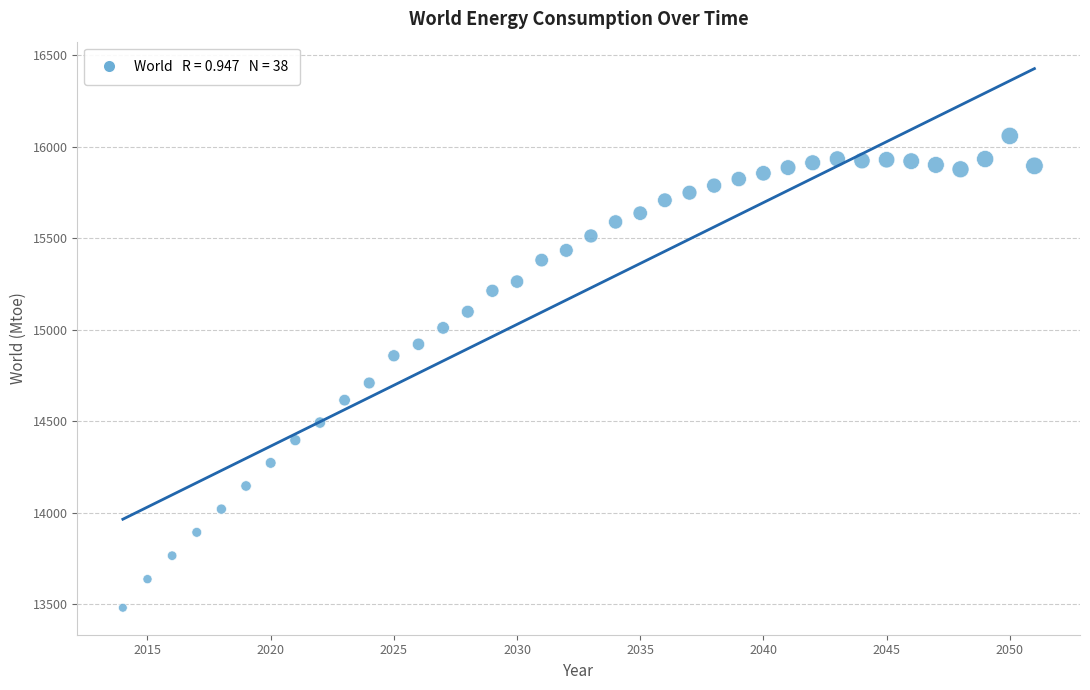

What is the range of X values (max minus min)?

37.0